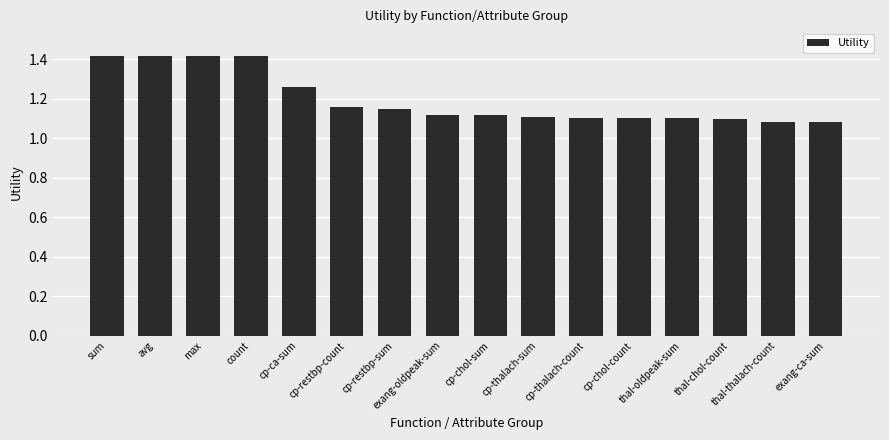

Between cp-thalach-sum and sum, which is larger?

sum